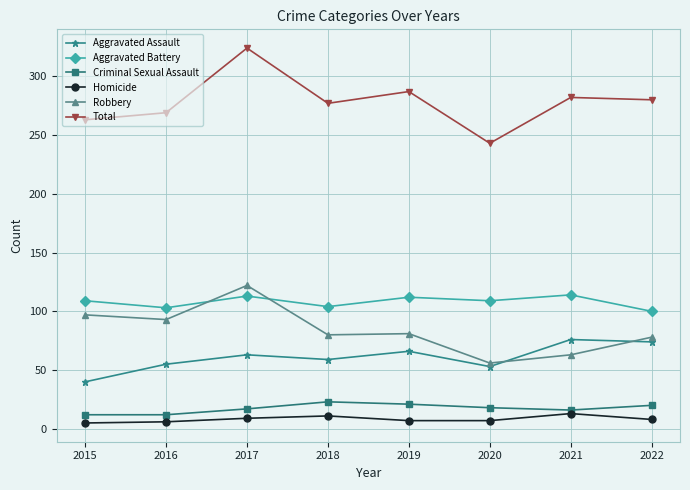

What is the value of the Criminal Sexual Assault point at the 8th from the left?

20